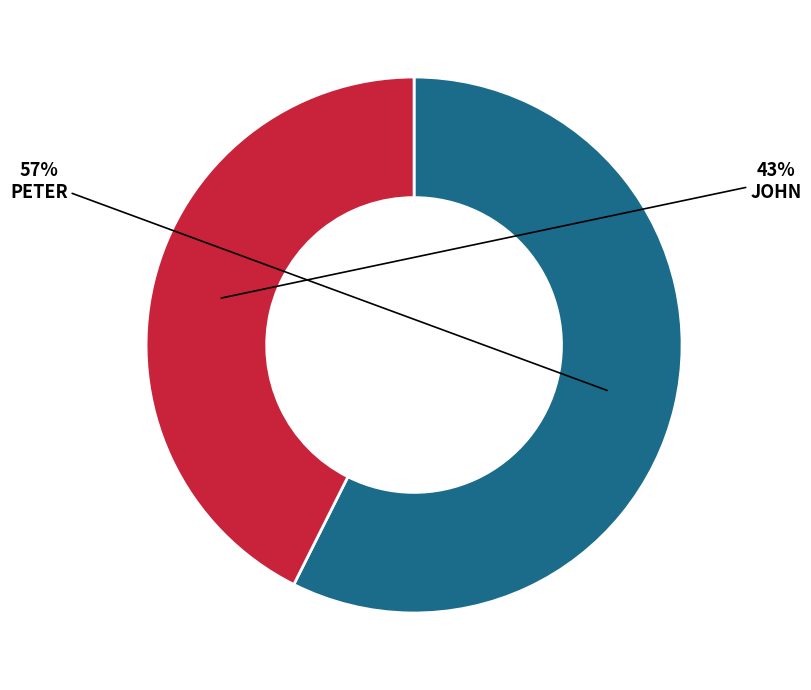

Is there a majority slice in this chart?

Yes